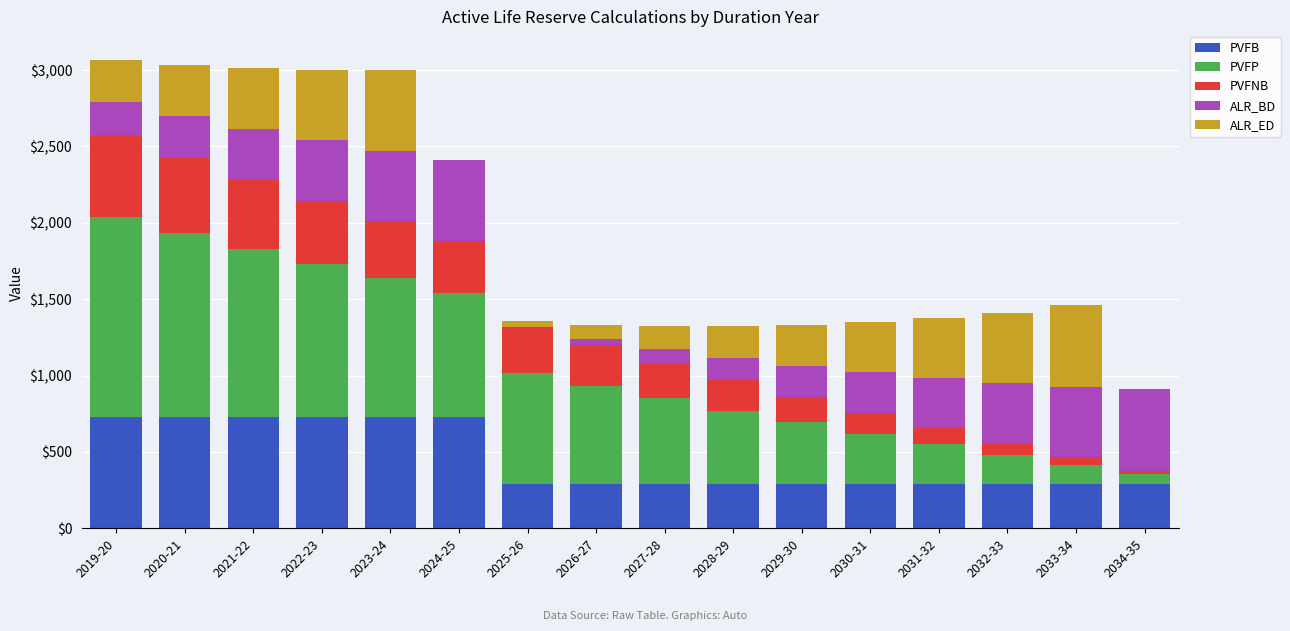

What is the total value across all series at 2024-25?

2408.7